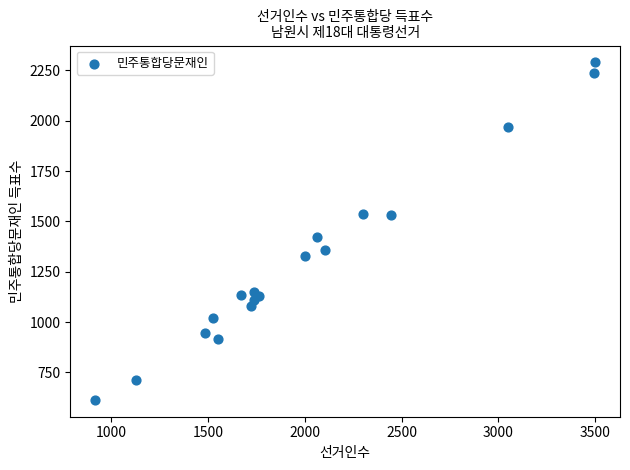

What Y value in the scatter plot is closest to 1452?

1422